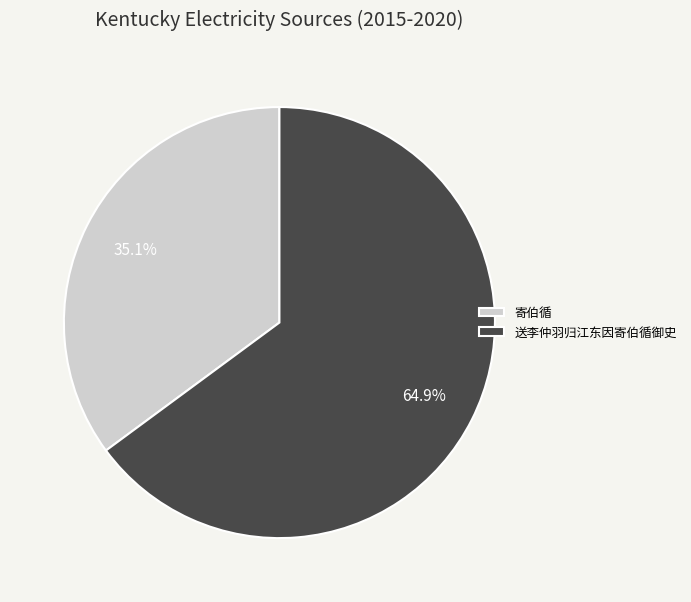

To the nearest percent, what is the difference between the largest and smallest slice percentages?

30%